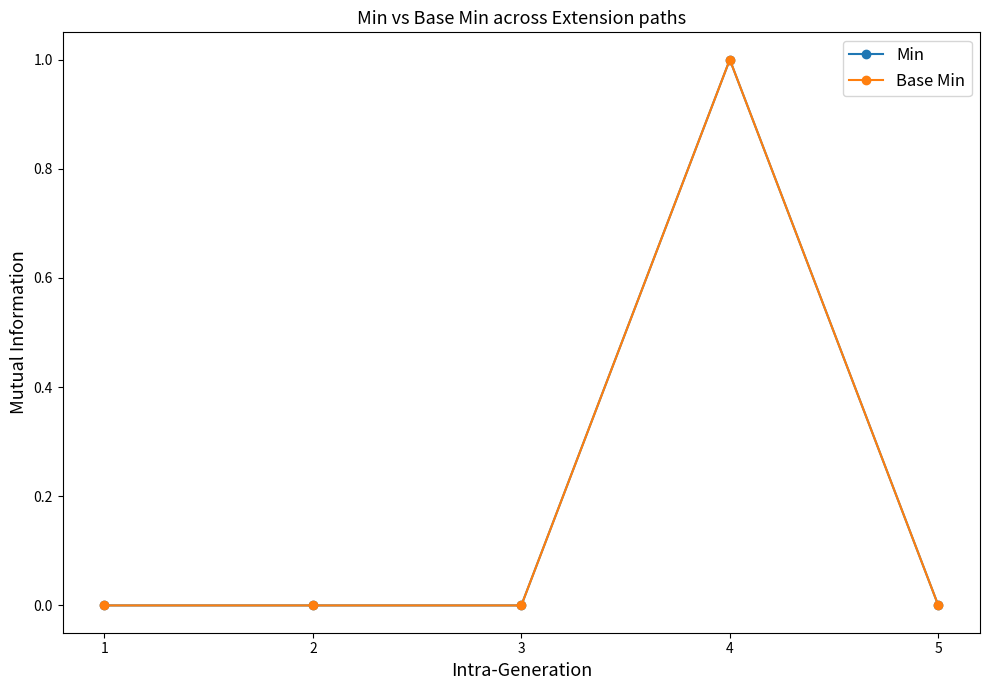

Where is Base Min nearest to the value 0?

1